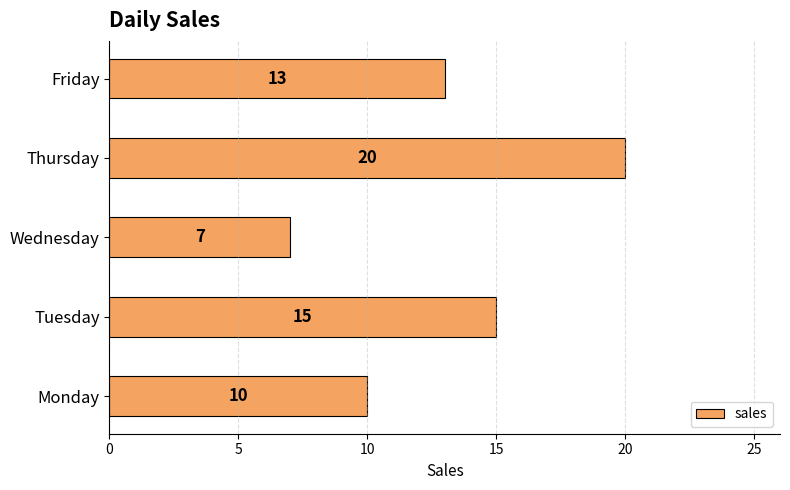

List the labels in order of value, smallest first.

Wednesday, Monday, Friday, Tuesday, Thursday